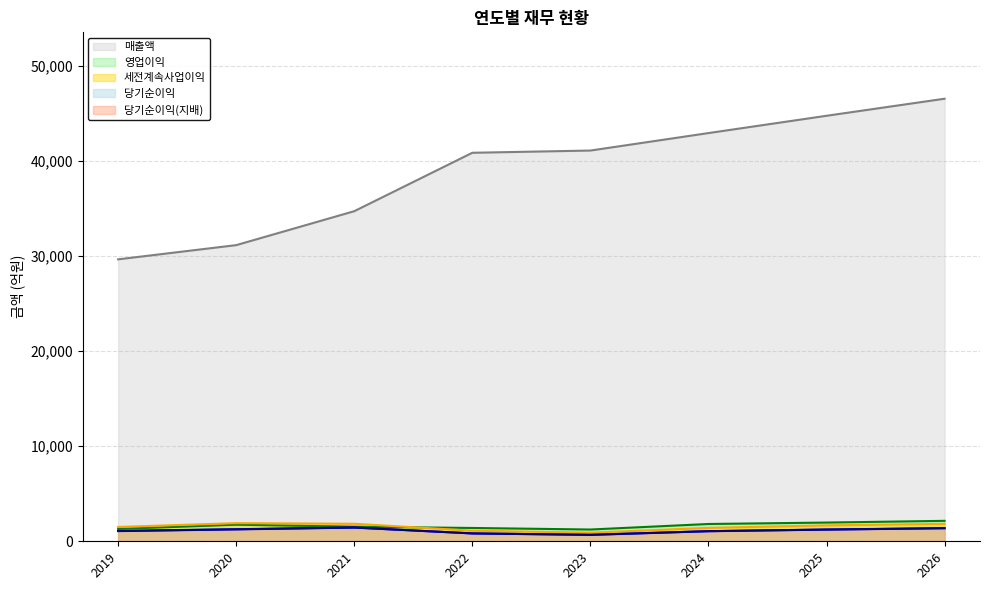

Which series has the widest spread of values?

매출액